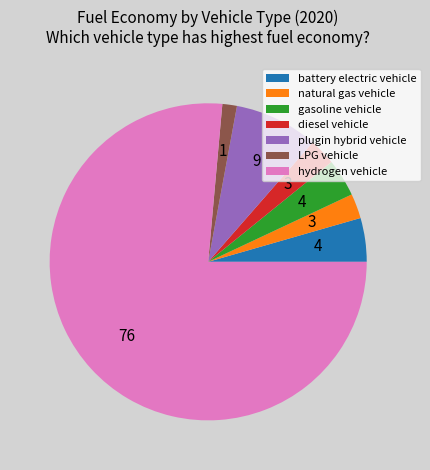

Which slice is the largest?

hydrogen vehicle